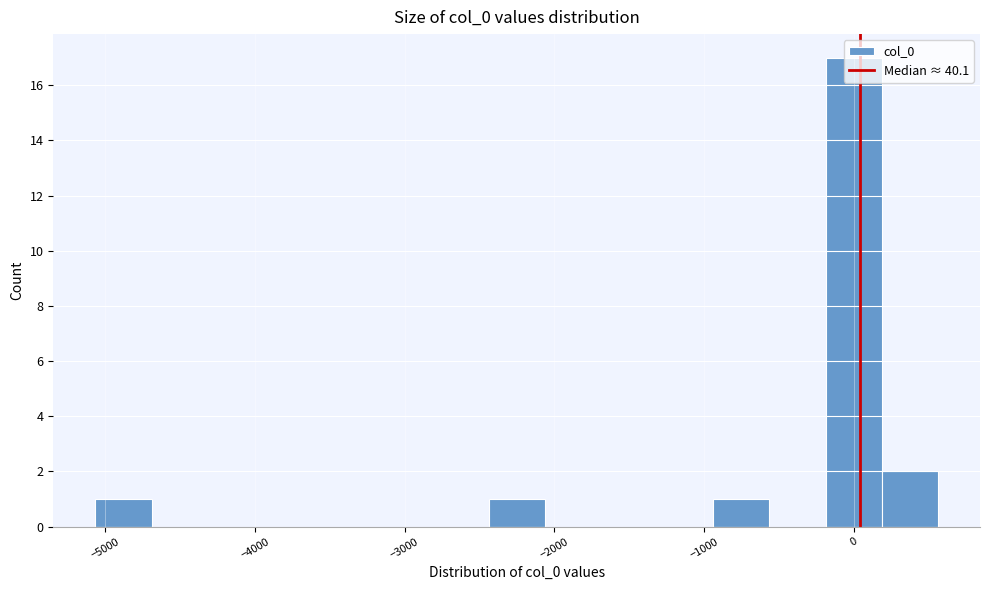

Read against the x-axis, roughly where is the centre of the tallest bar?

0